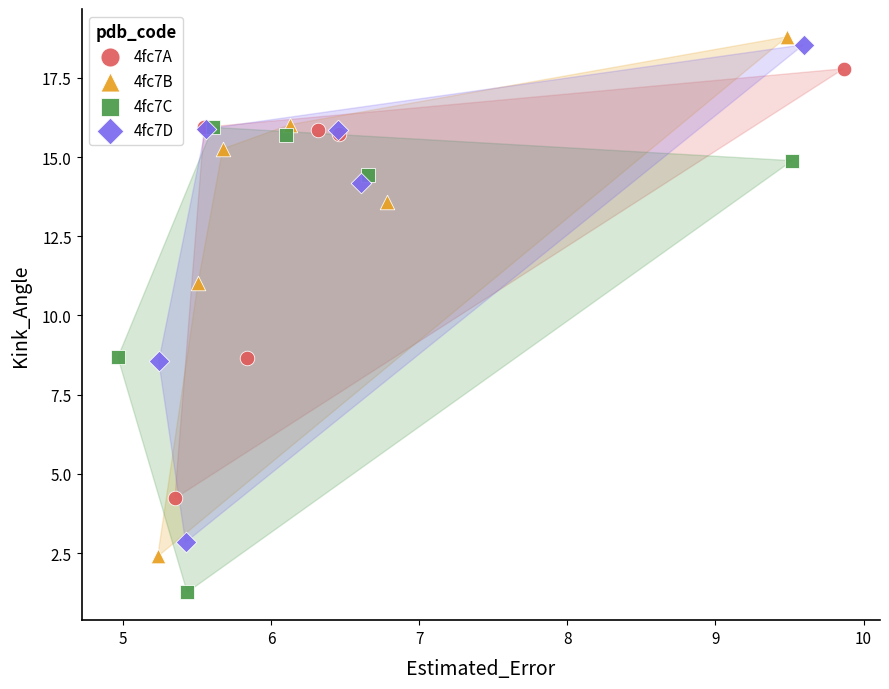

Which series contains the lowest Y value?

4fc7C